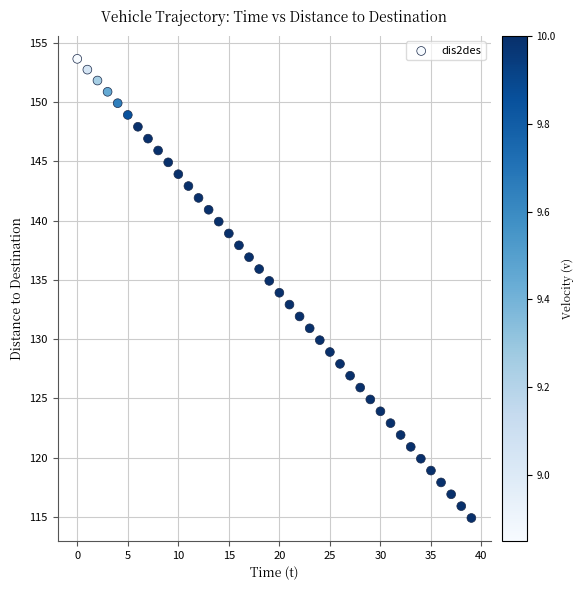

What is the range of Y values (max minus min)?

38.7